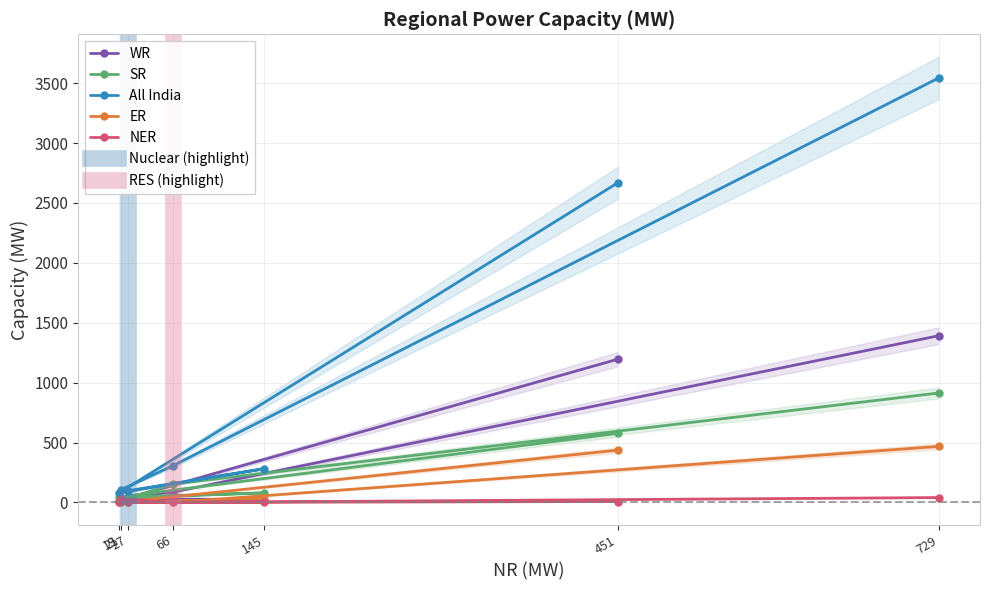

What is the highest value of the All India series?

3544